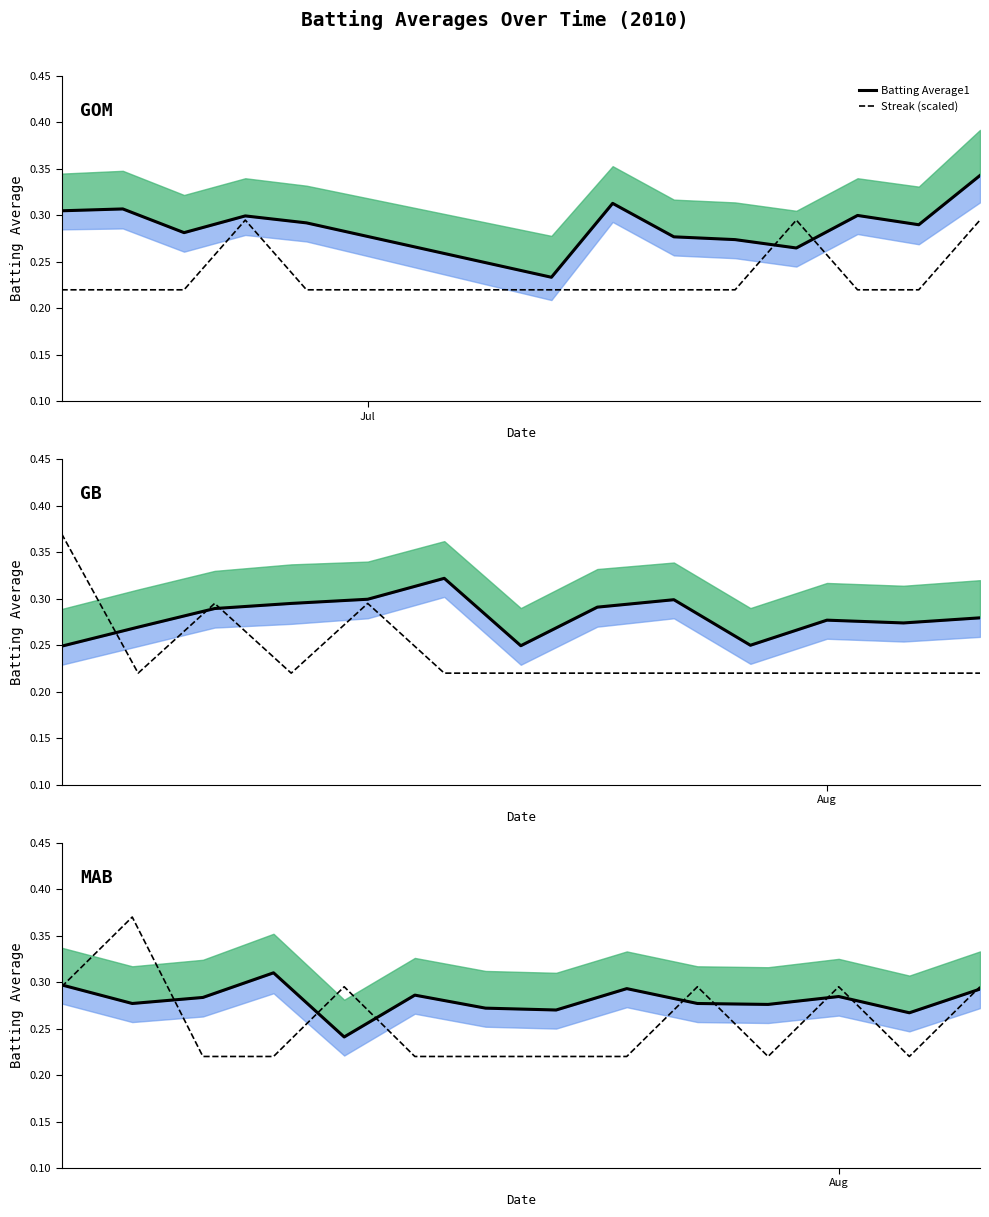

True or false: Batting Average1 has more than 2 interior local peaks.

True